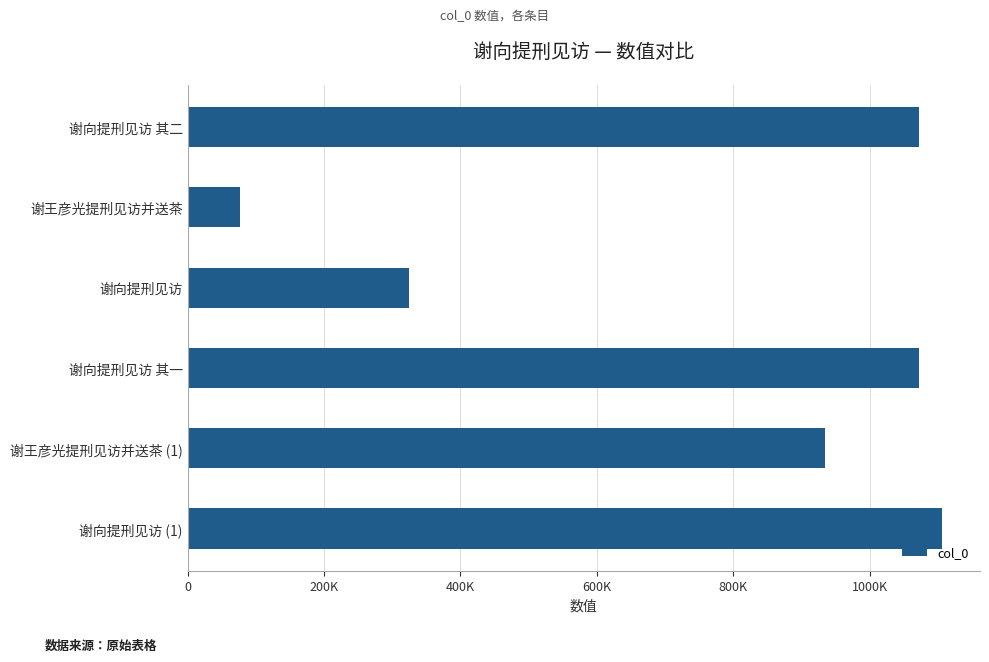

What is the smallest value displayed?

76791